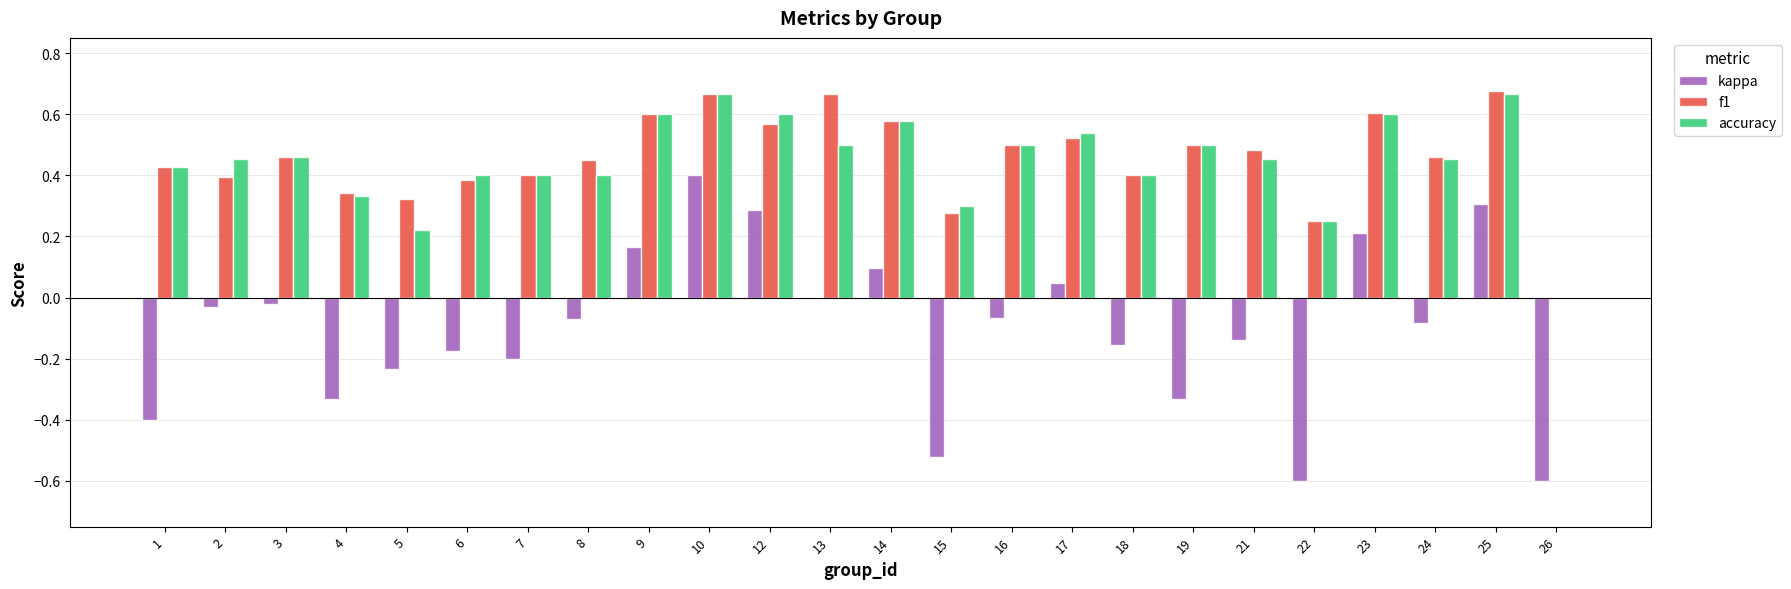

Where is accuracy nearest to the value 0?

26